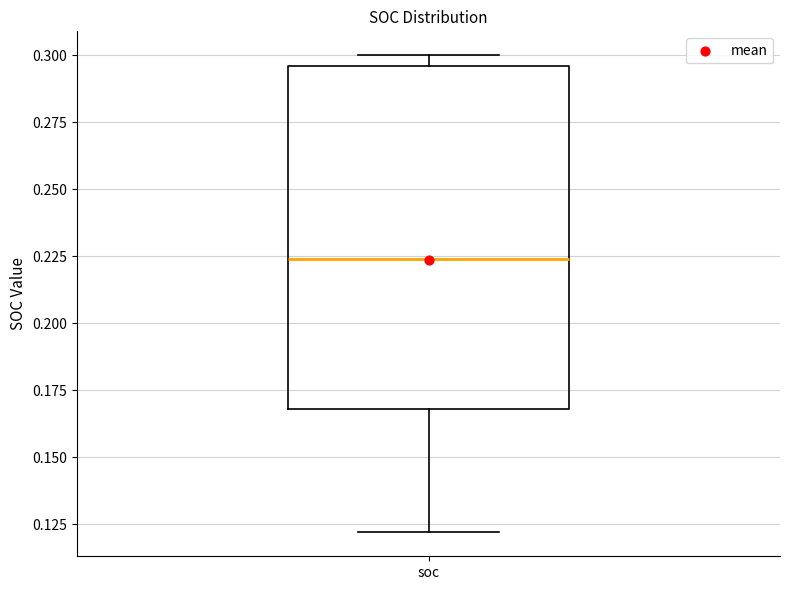

Transcribe this box plot: give where the median line is, the range the box spans, and where the two whiskers end, as read against the y-axis. The values are not printed on the chart, so give them approximately, as read against the axis.

median 0.225, box 0.170 to 0.295, whiskers 0.120 to 0.300